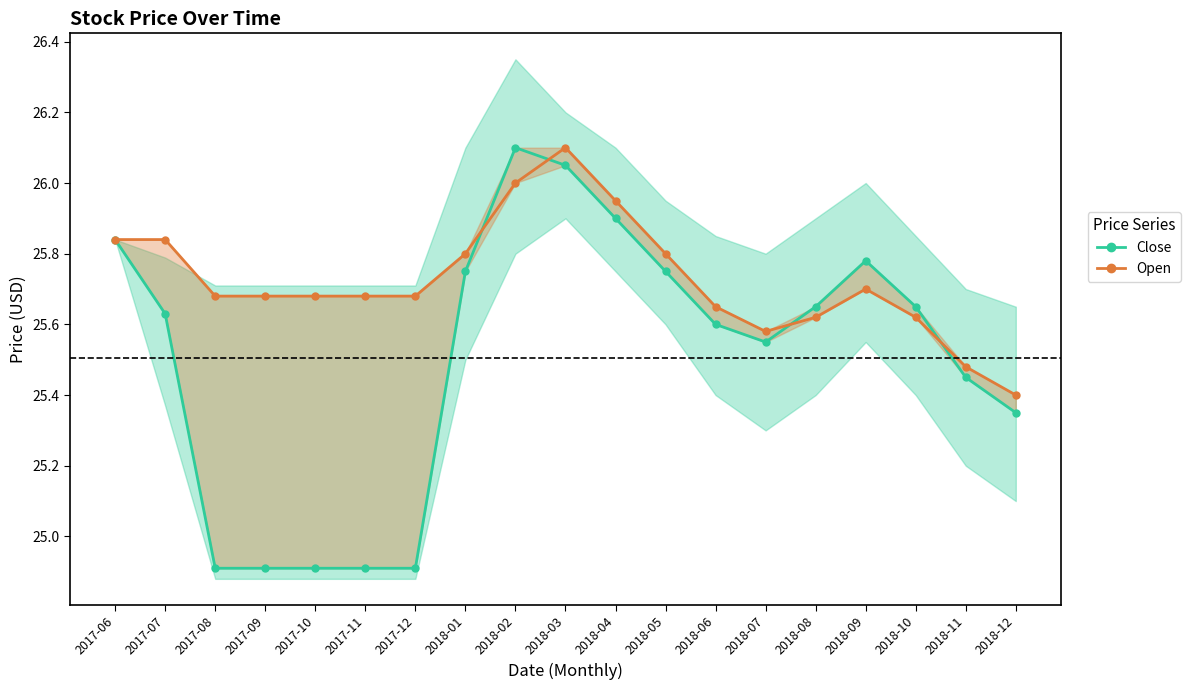

What is the difference between the second highest and minimum values in the Close series?

1.1